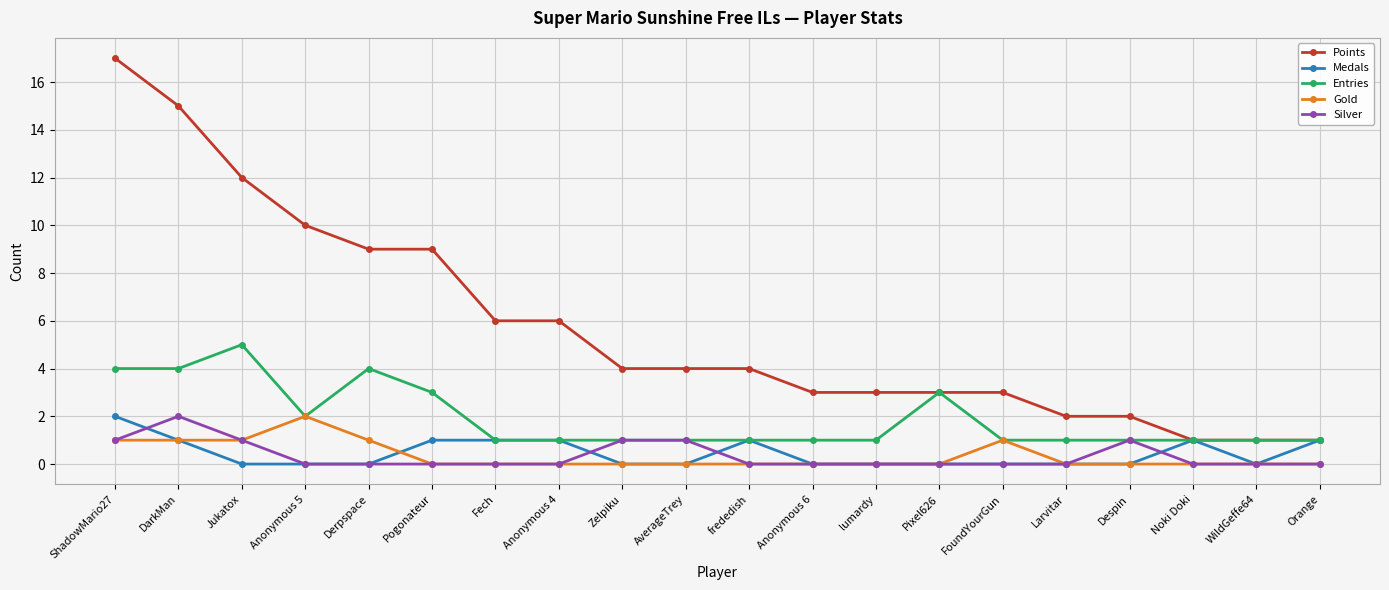

What is the label of the 18th point from the left?

Noki Doki